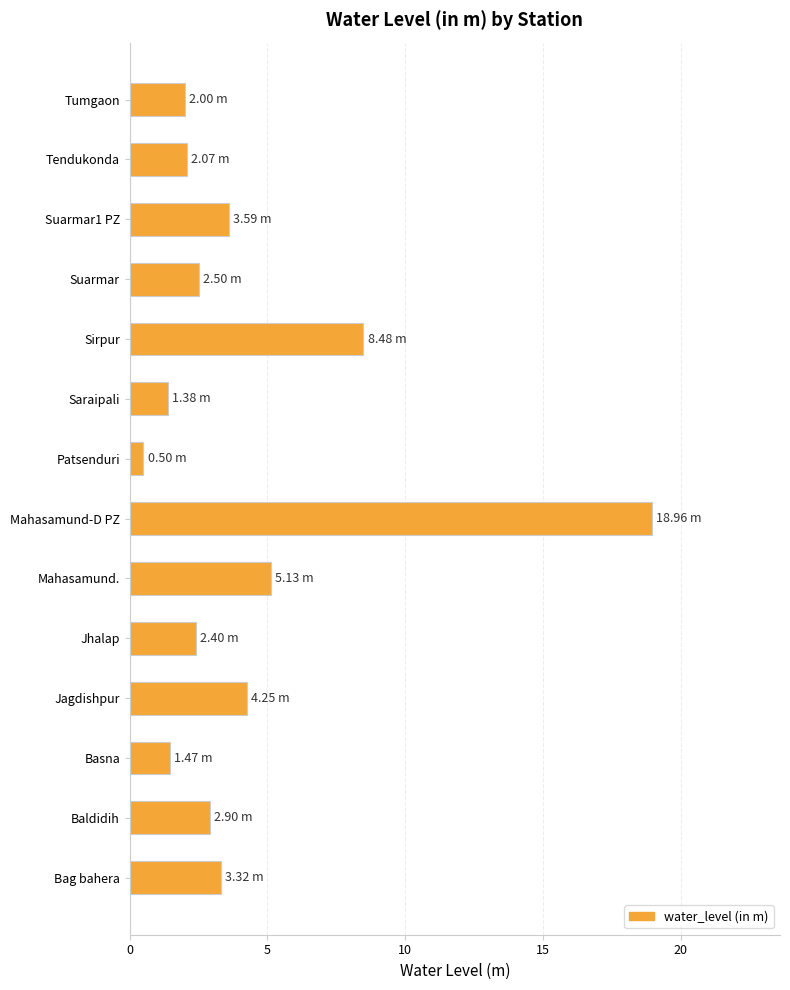

What is the average value?

4.2